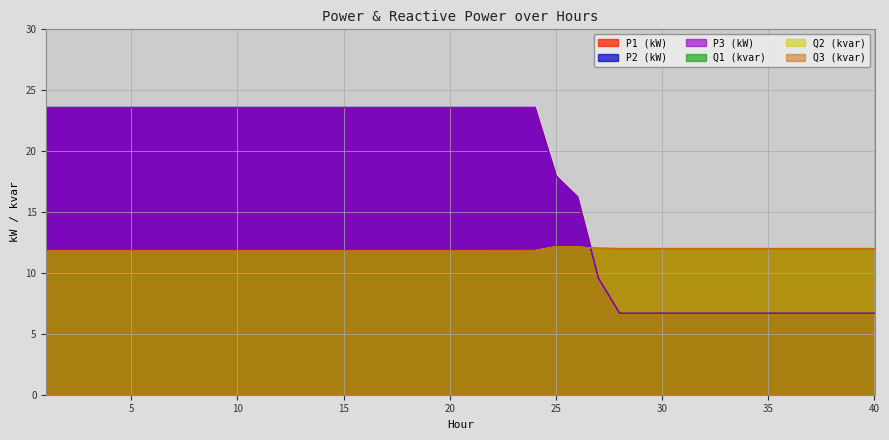

At how many categories does at least one series exceed 23?

24